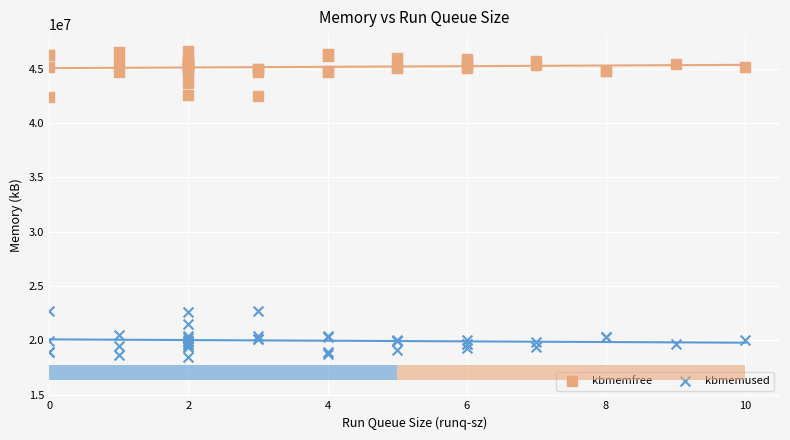

What are all the series names shown in the legend?

kbmemfree, kbmemused